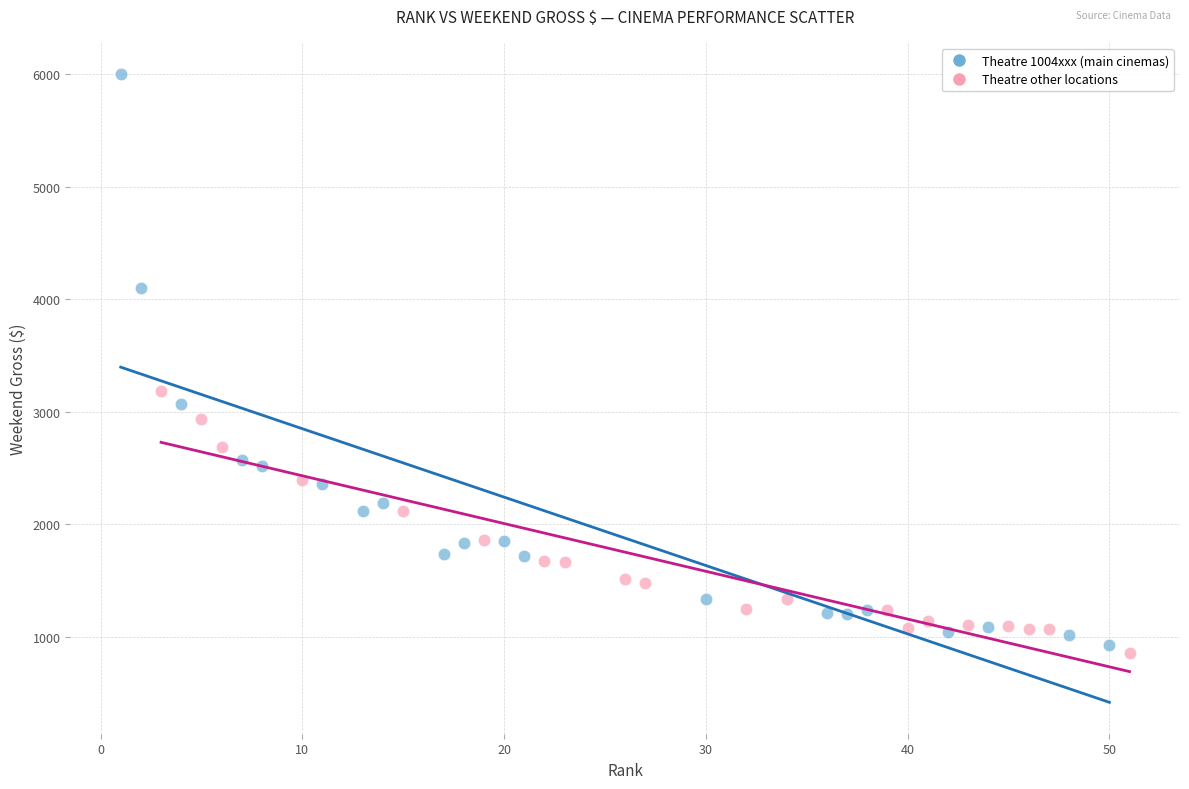

Which series has the largest Y range (max minus min)?

Theatre 1004xxx (main cinemas)